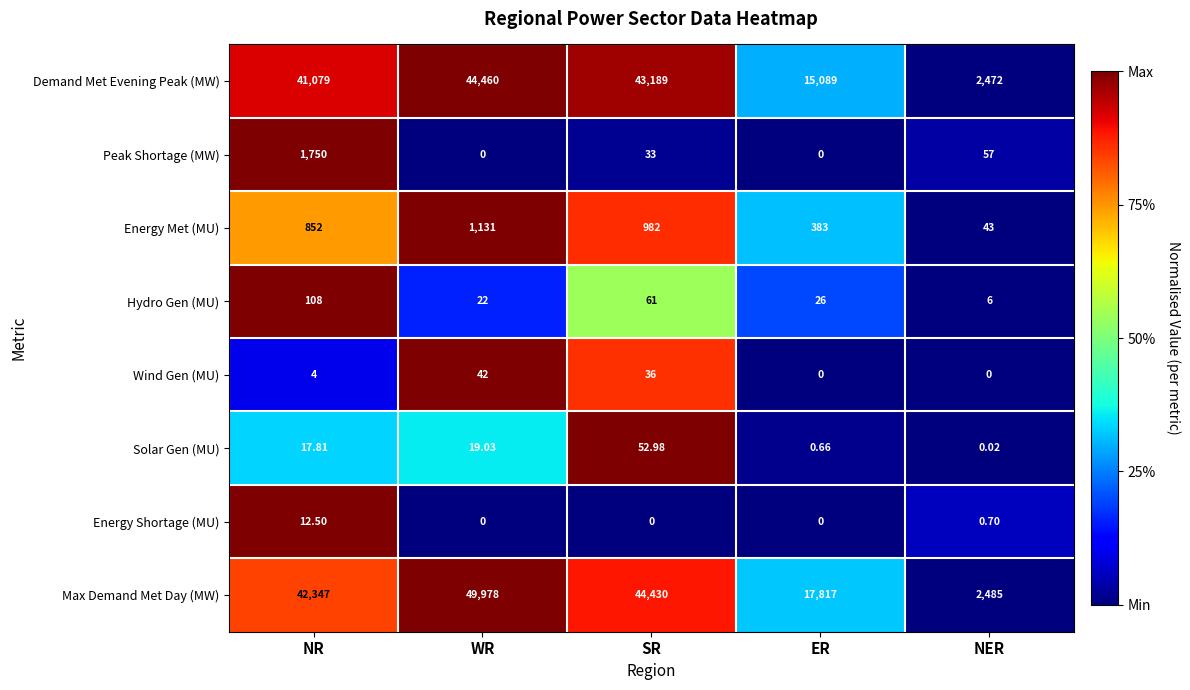

What is the spread (max minus min) of values at SR?

44430.0